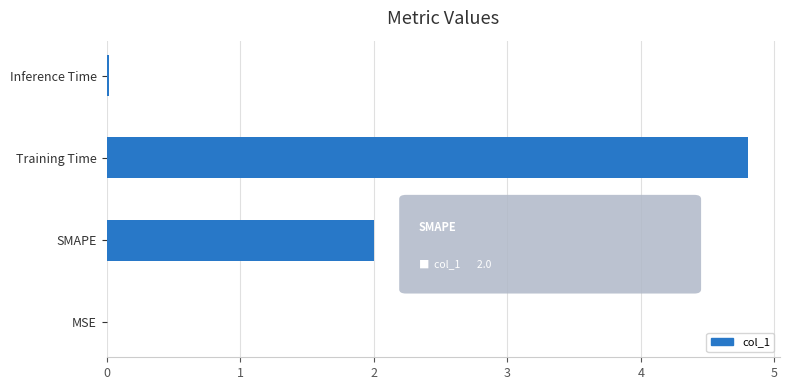

Which has a higher value, MSE or SMAPE?

SMAPE